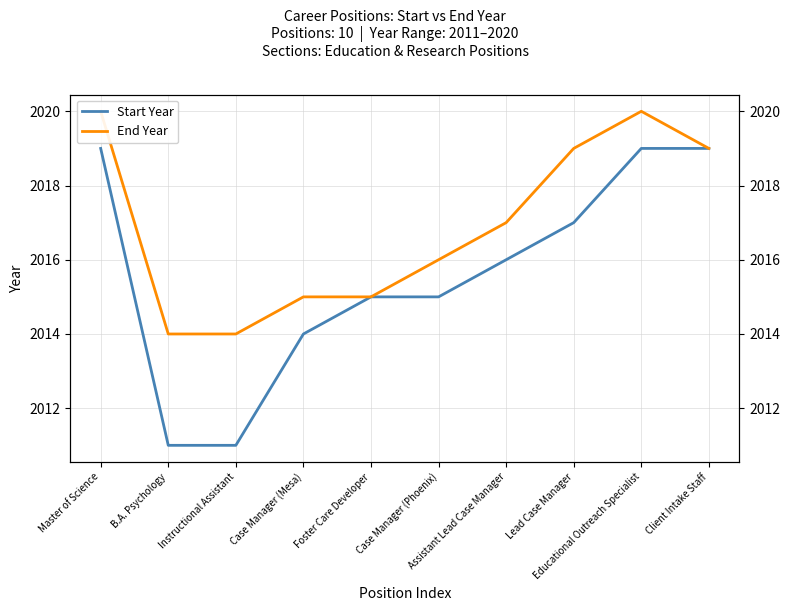

What position from the left is Assistant Lead Case Manager?

7